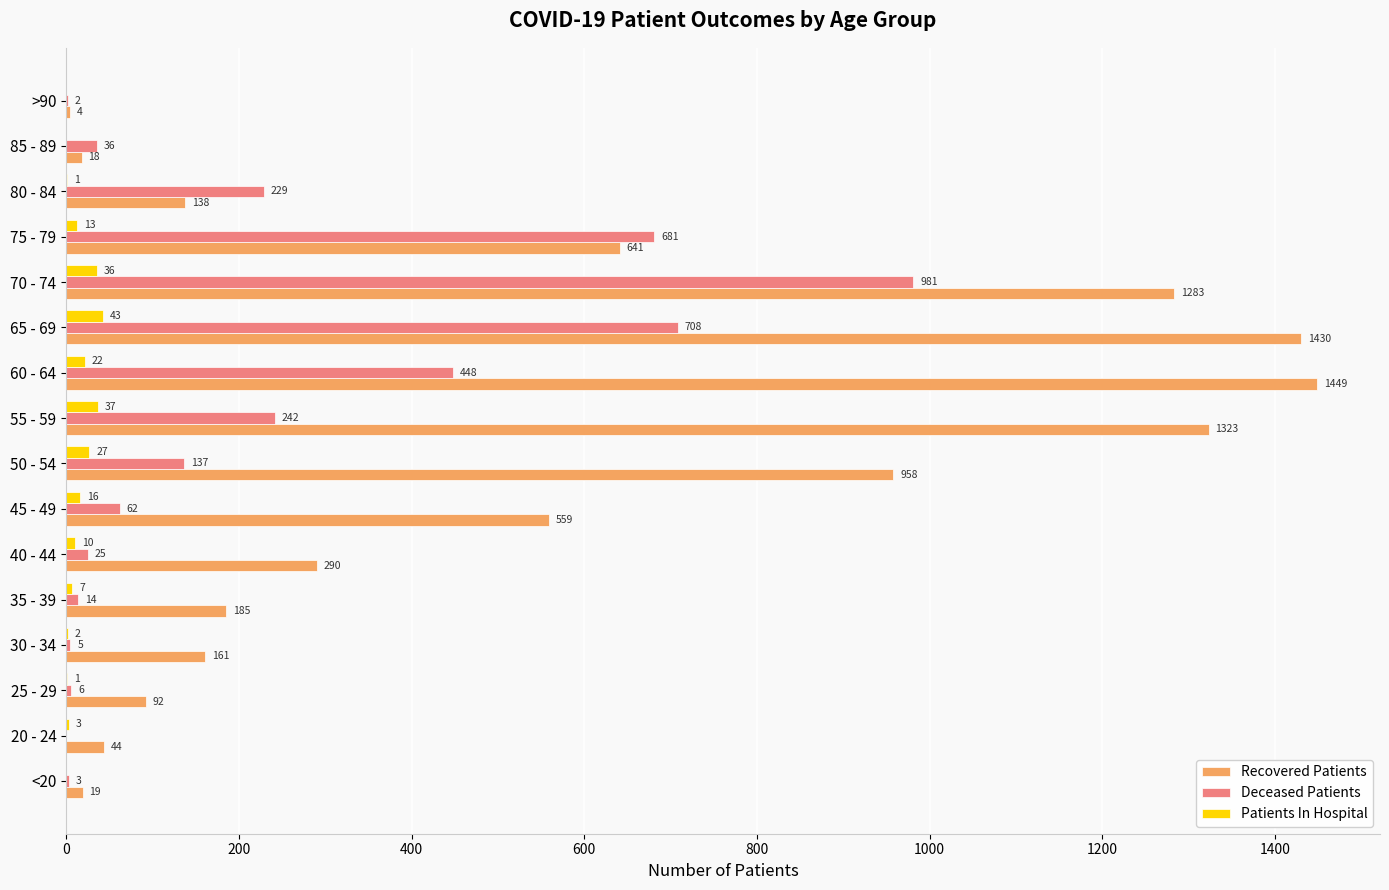

Which series changed the most between <20 and 80 - 84?

Deceased Patients